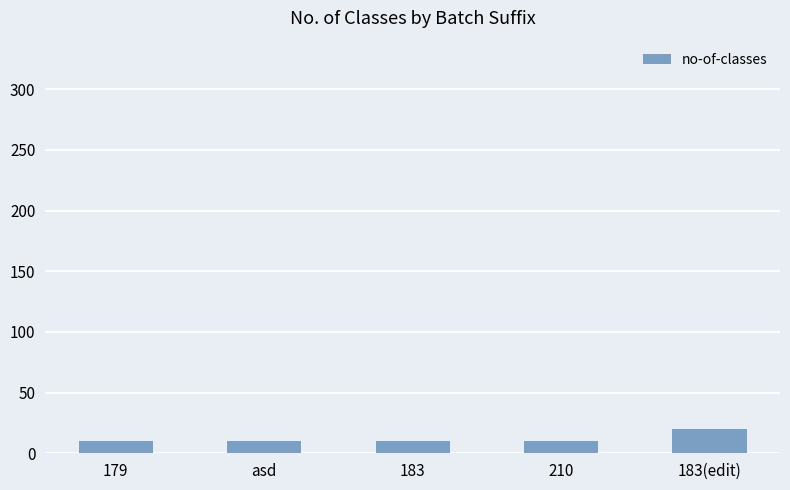

How many bars are there in total?

5